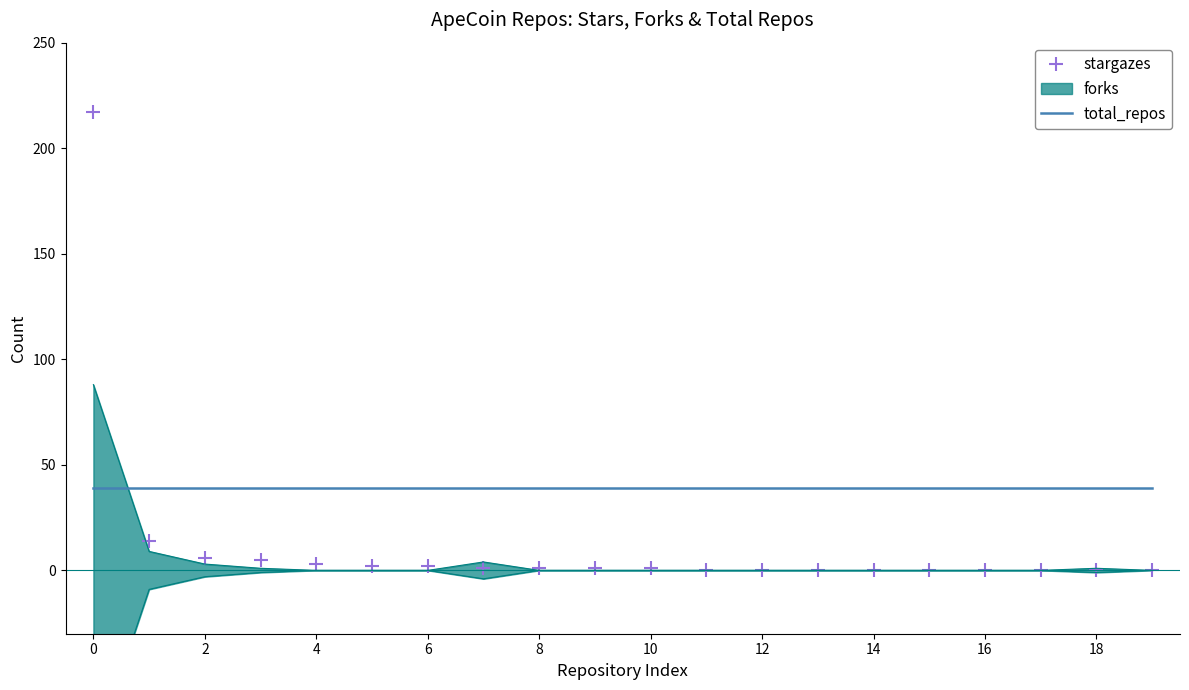

The value of total_repos at 2 is 15. True or false?

False